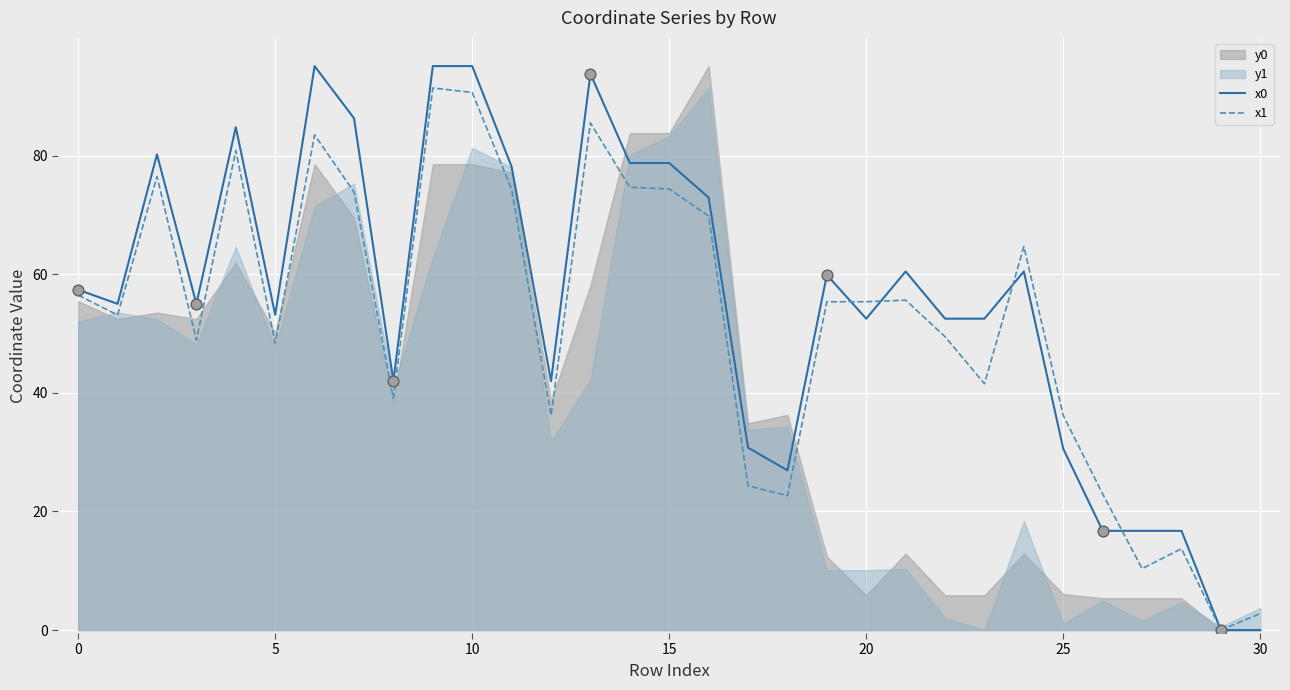

Which series has the largest total across all categories?

x0